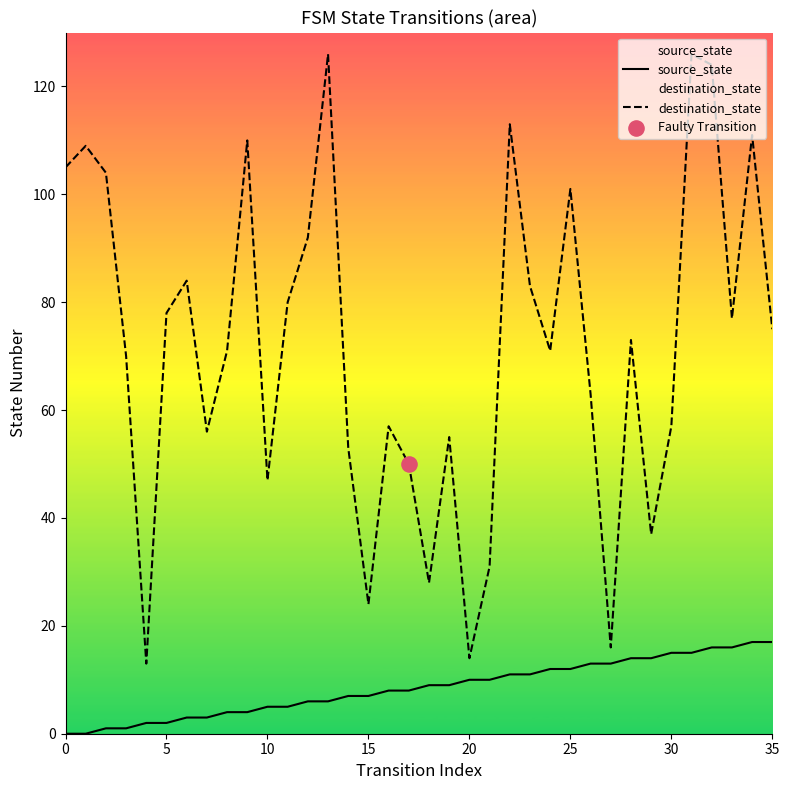

At how many categories does at least one series exceed 47?

28